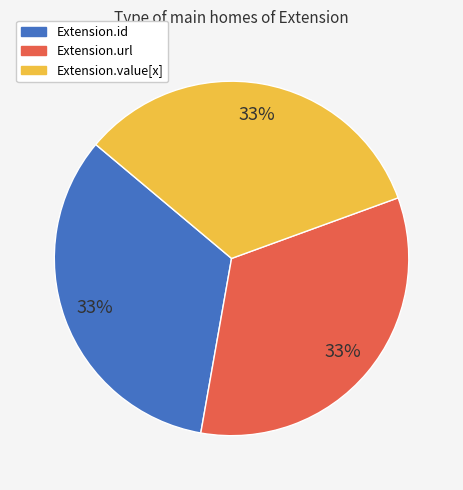

How many segments does this pie chart have?

3